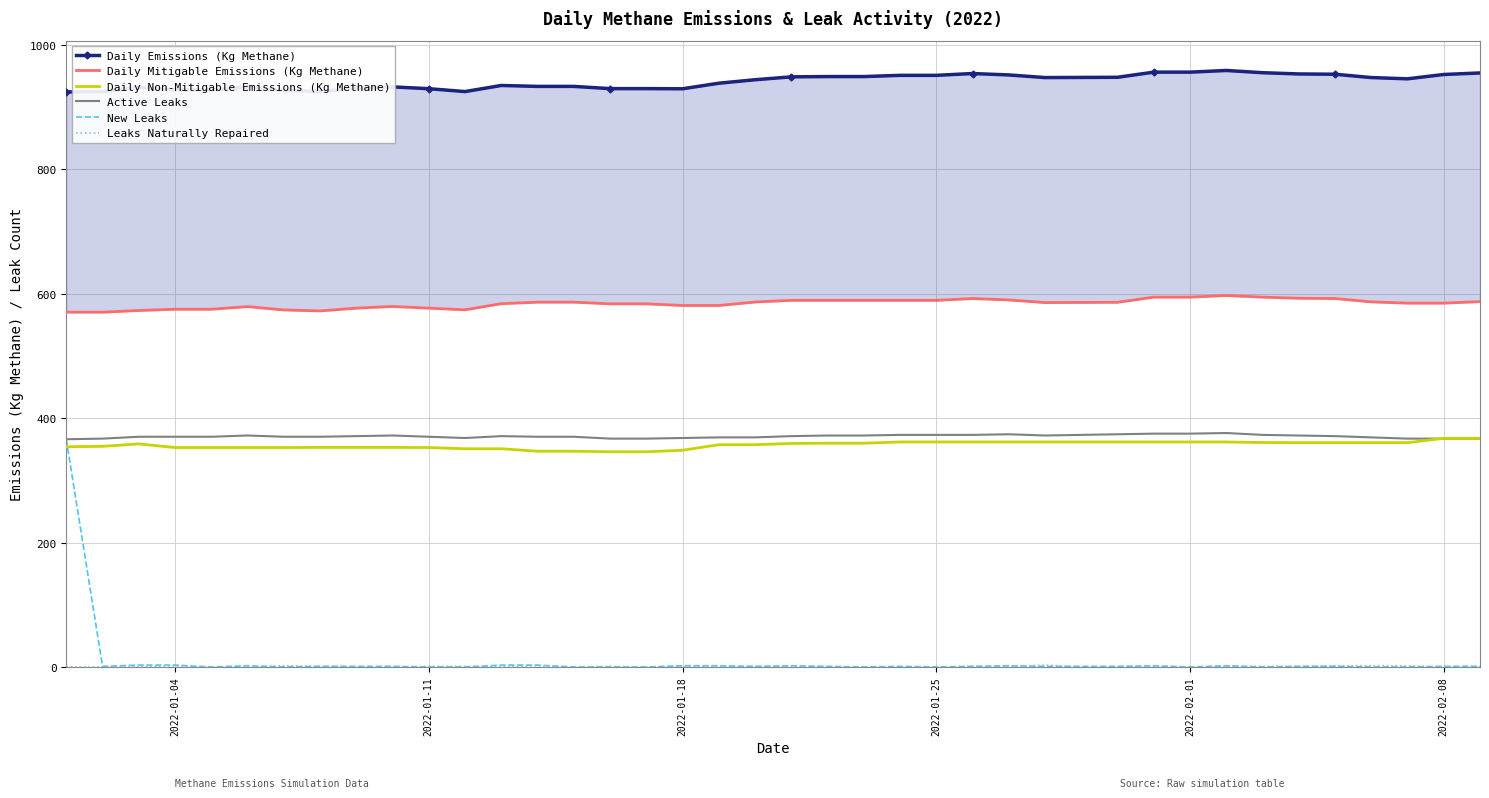

What is the lowest value of the Daily Non-Mitigable Emissions (Kg Methane) series?

345.9